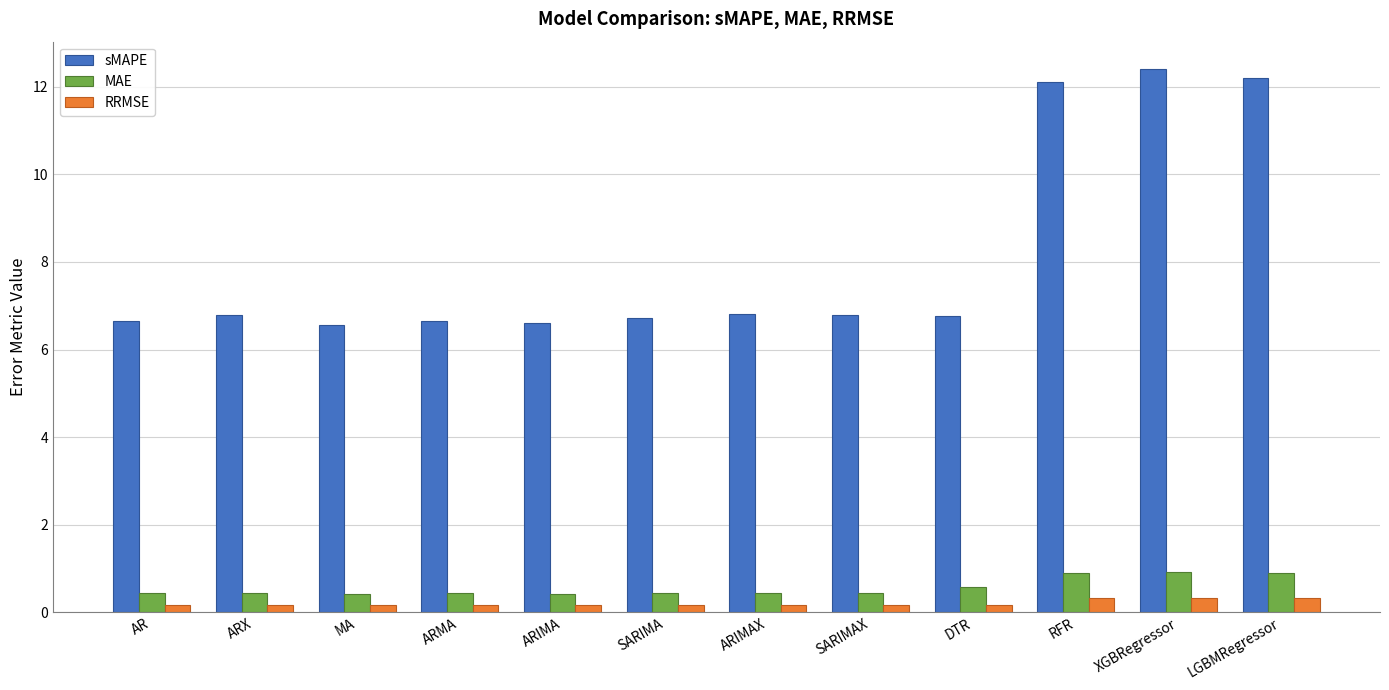

Count the RRMSE values in the range 0 to 1.

12